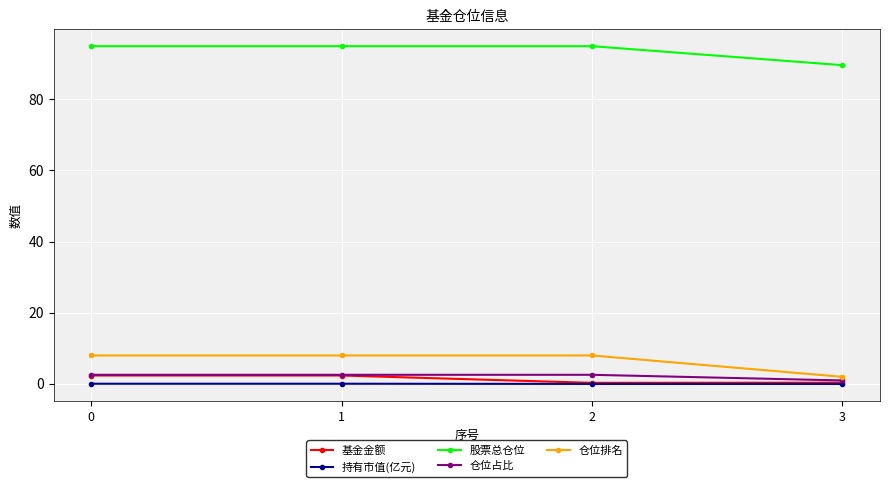

At how many categories does at least one series exceed 0?

4